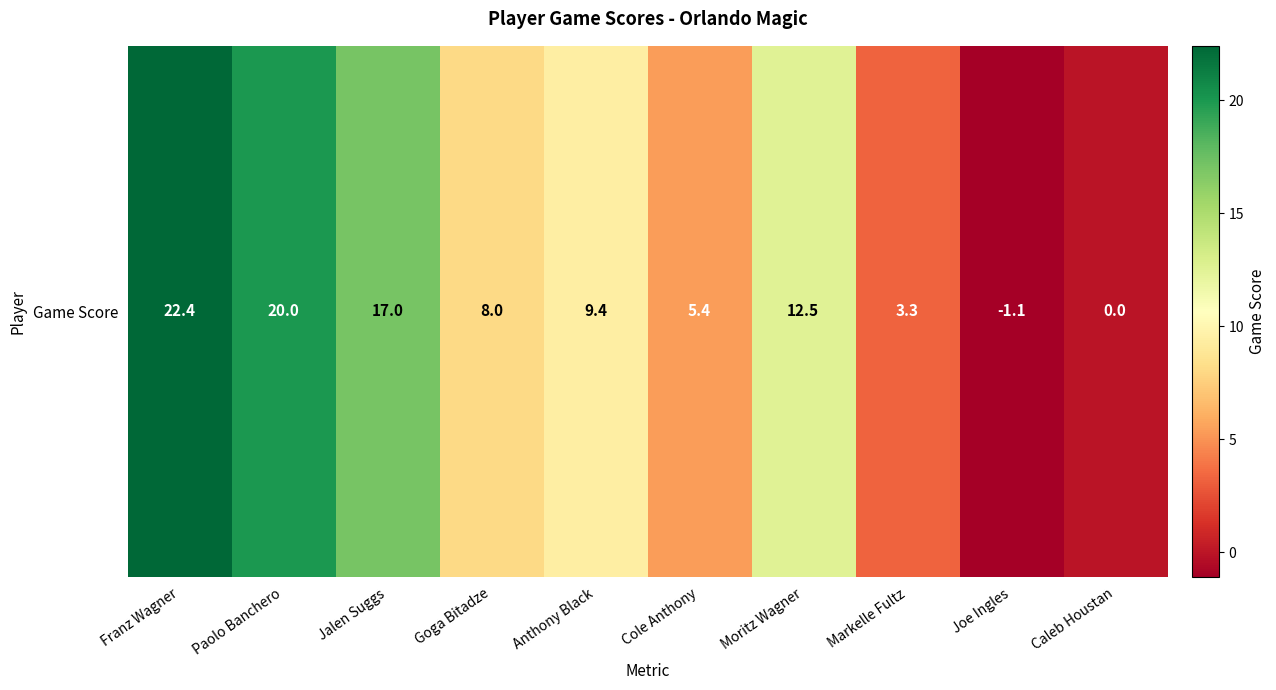

How many distinct data groups are displayed?

1